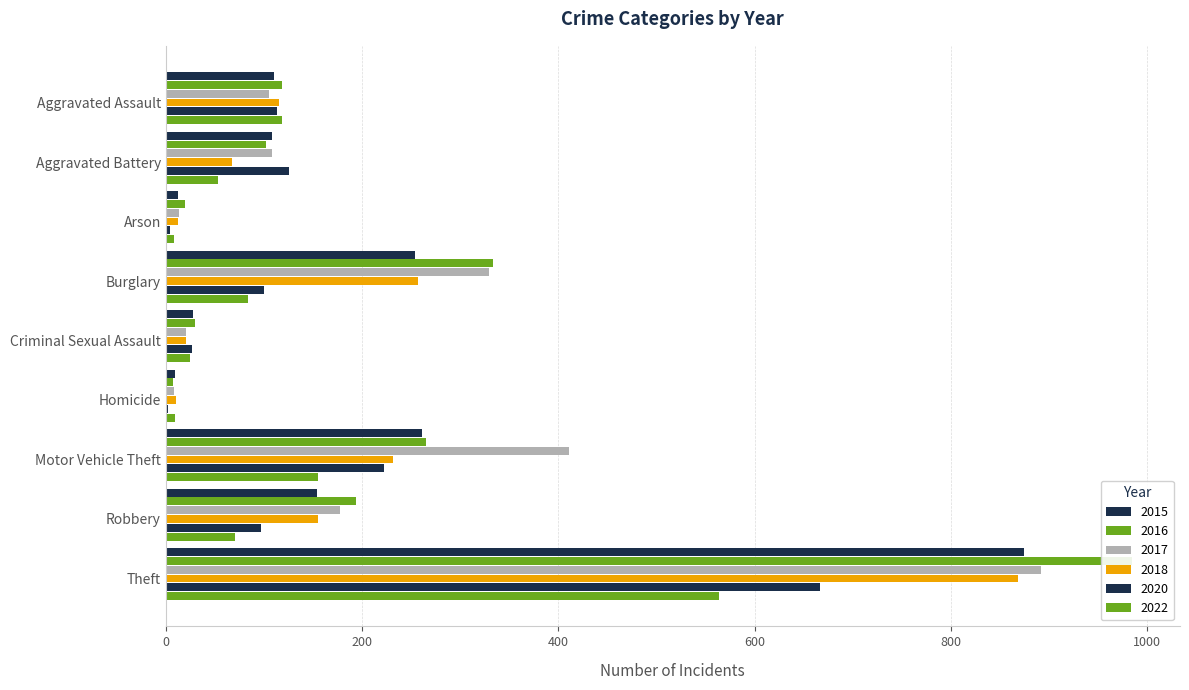

How many bars are there in total?

54